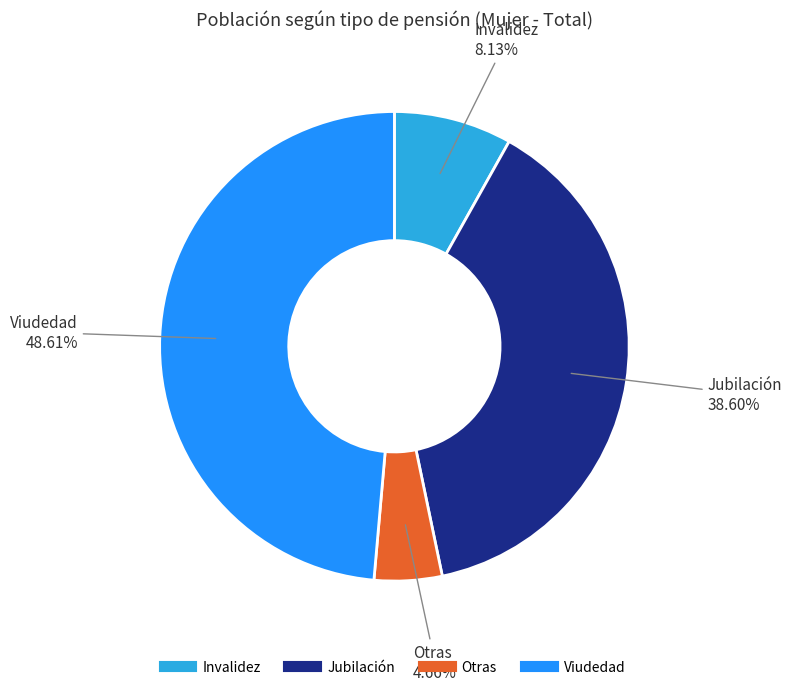

What is the smallest slice in the pie chart?

Otras